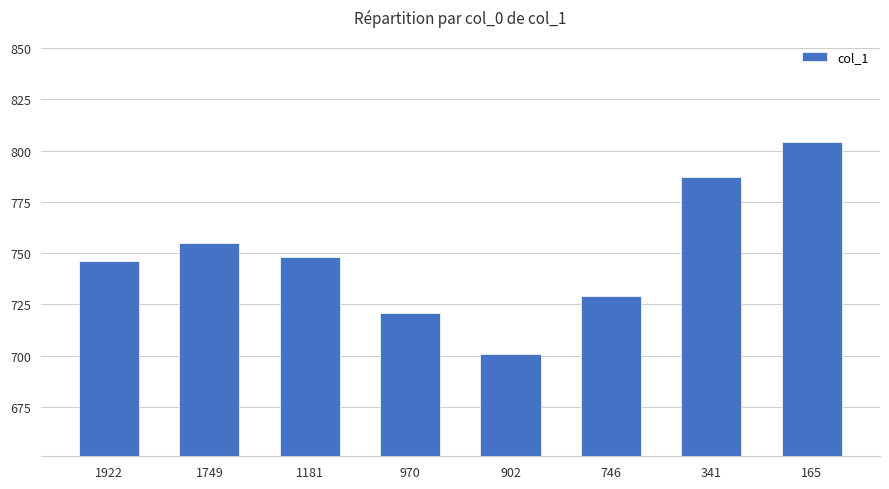

What is the difference between the maximum and minimum values?

103